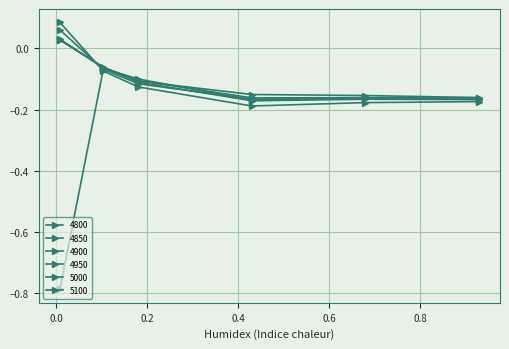

Which category has the lowest value in the 4800 series?

0.4301369863013699